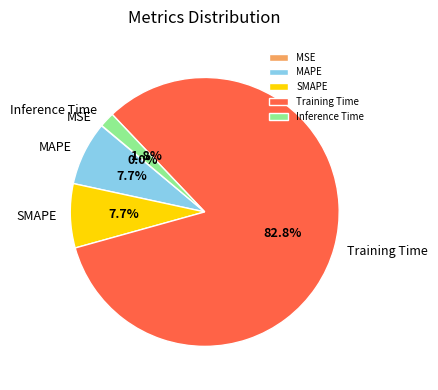

Is there a majority slice in this chart?

Yes